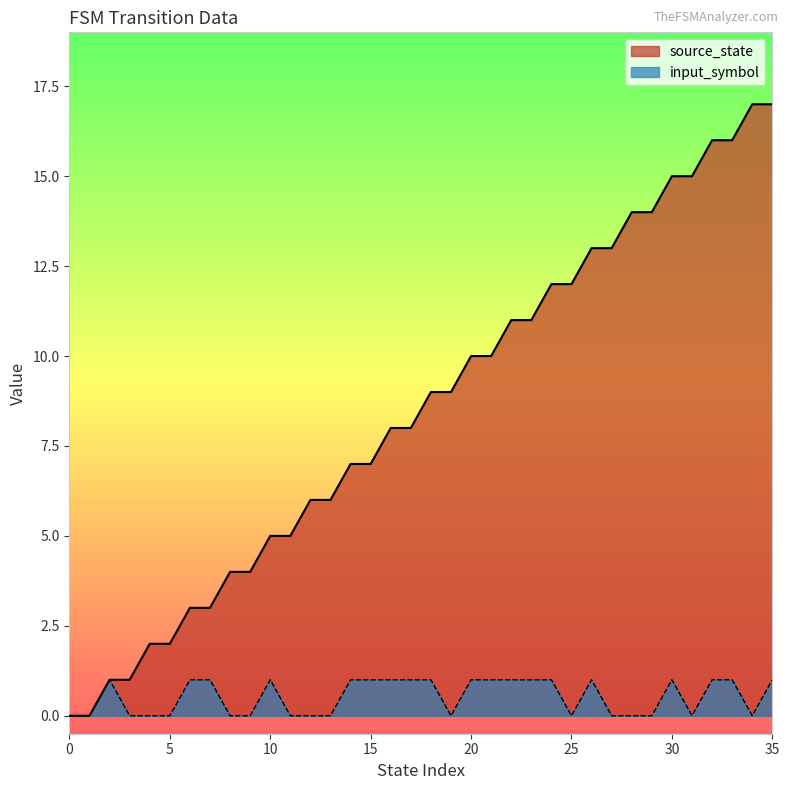

At which category does input_symbol reach its first local valley?

19